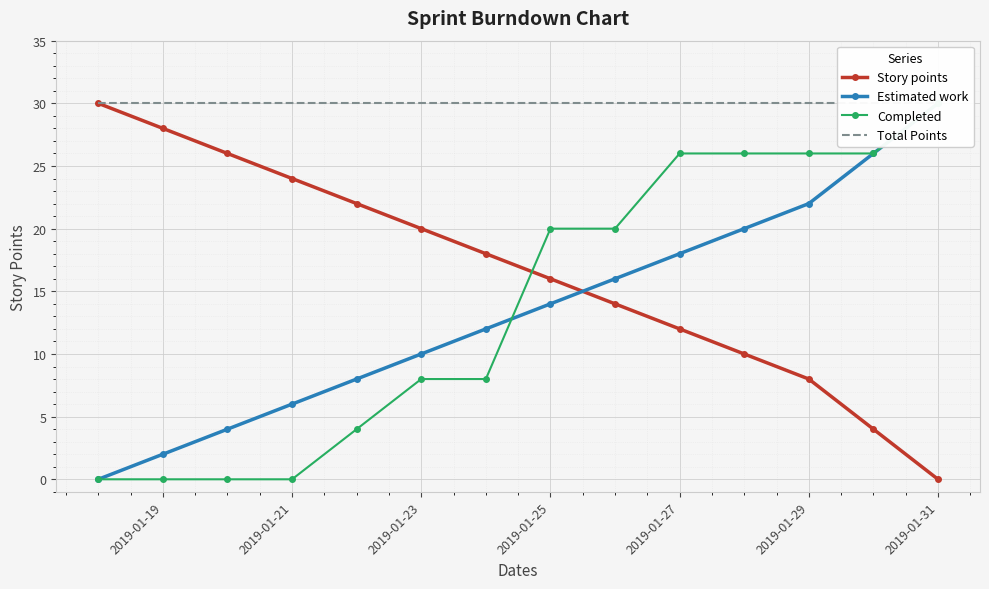

What is the highest value of the Story points series?

30